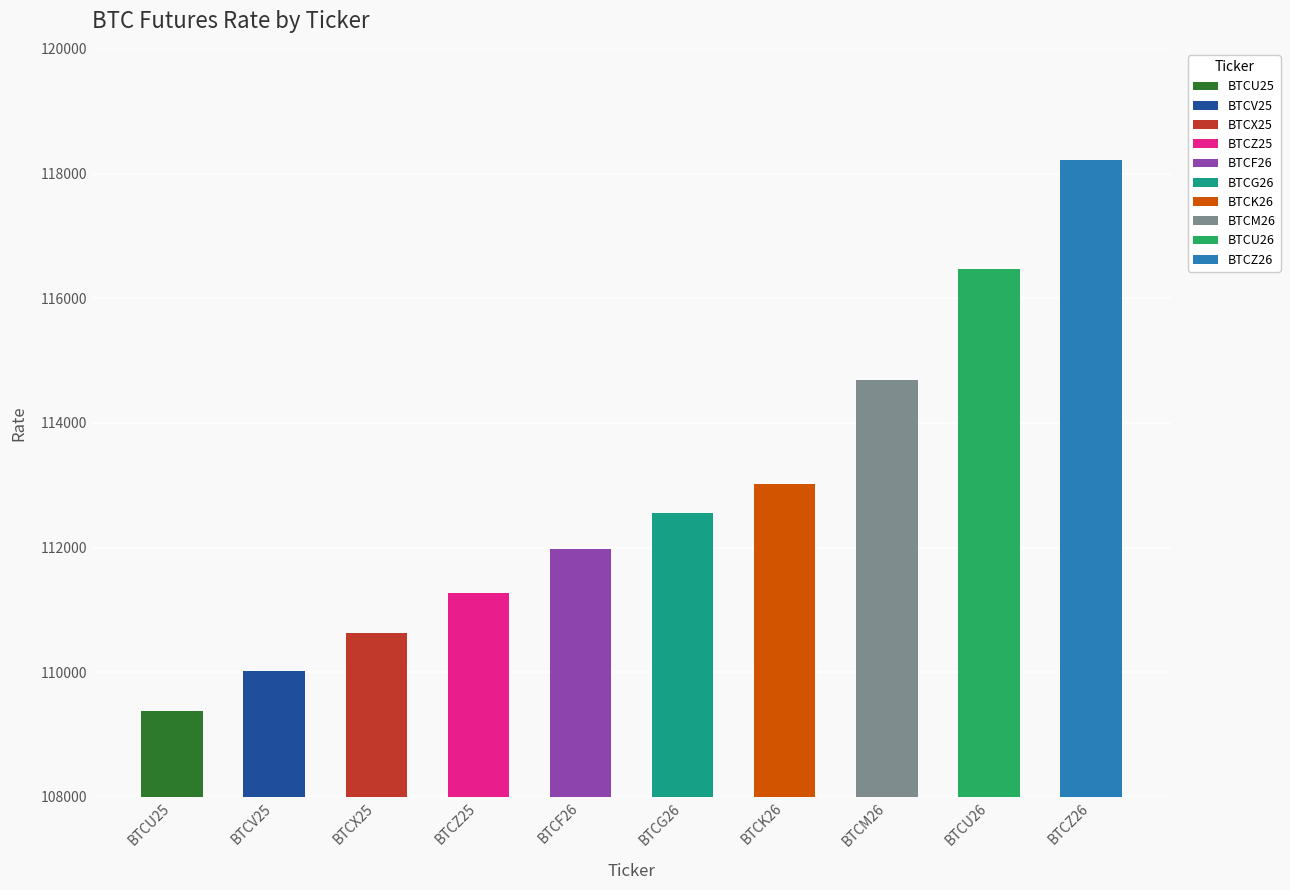

Approximately how many times larger is the value at BTCZ25 compared to BTCF26?

1.0